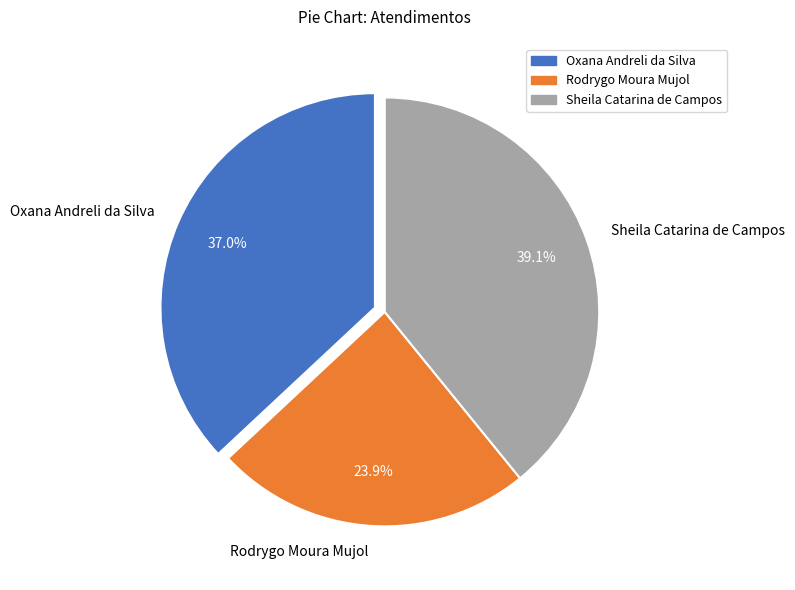

Count the number of slices in the pie.

3